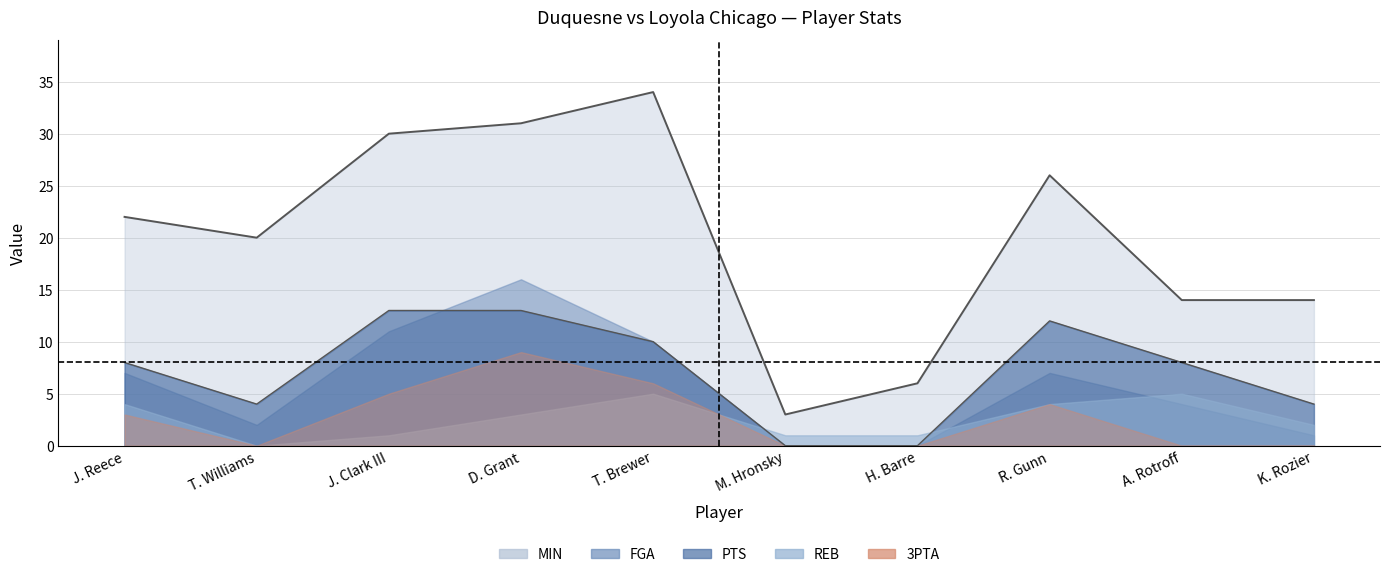

At D. Grant, list the series in order from smallest to largest.

REB, 3PTA, PTS, FGA, MIN